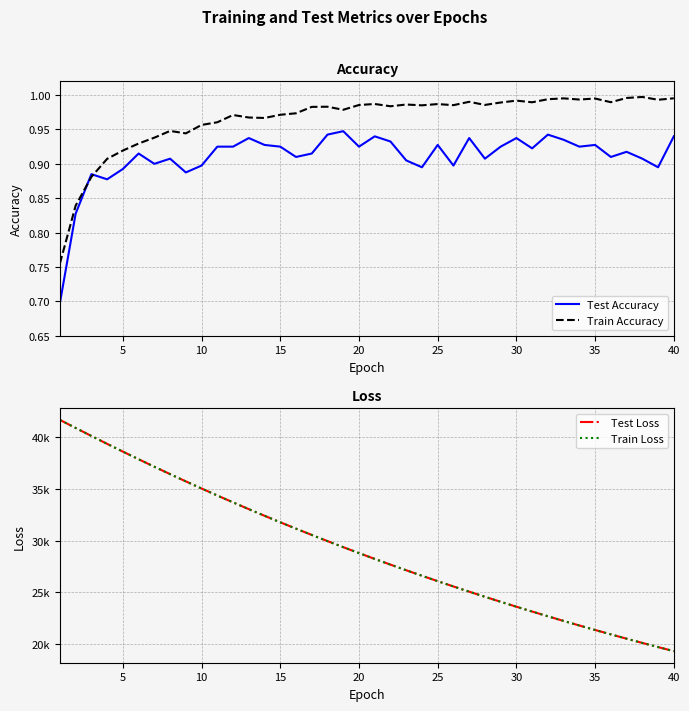

At how many categories does at least one series exceed 20463?

37